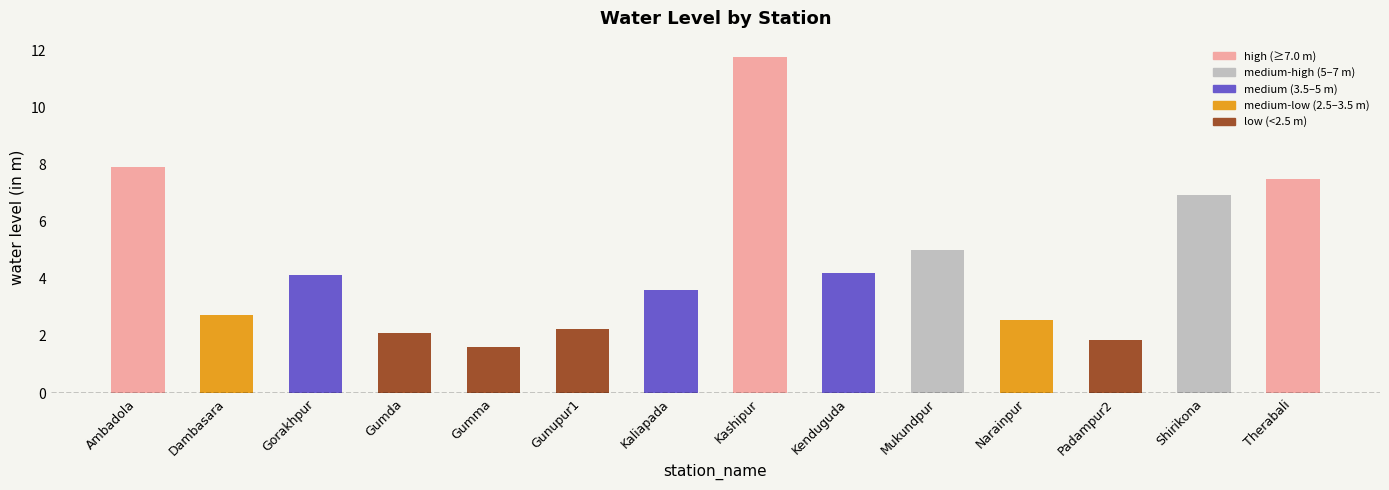

What is the approximate value at Kenduguda?

4.2